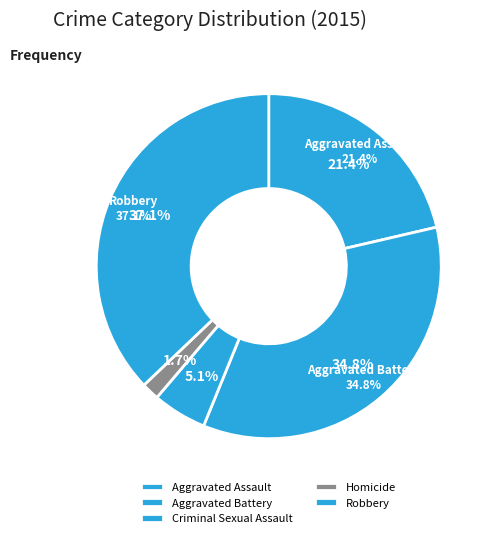

Is there any slice that represents more than half of the pie?

No